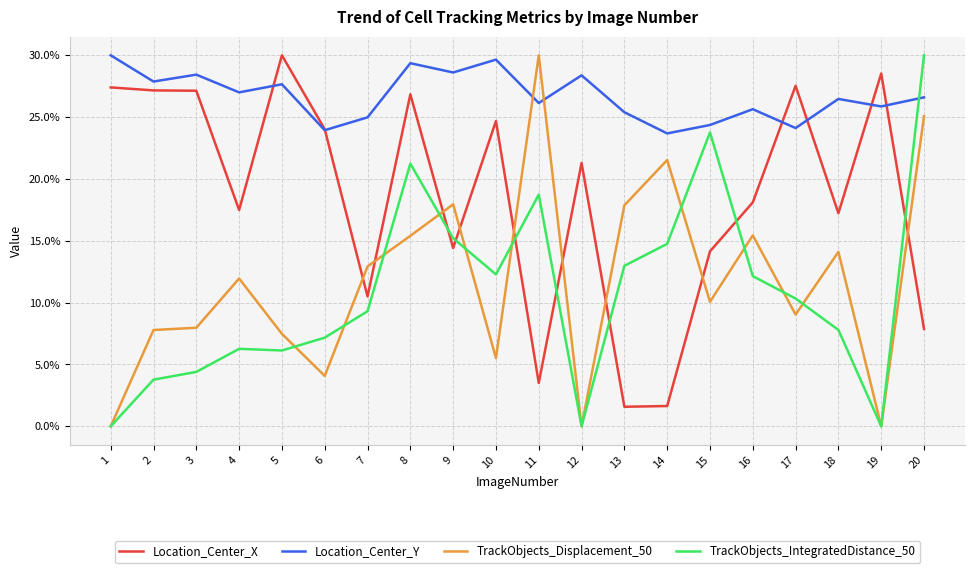

Does the chart display data point markers on the line(s)?

No